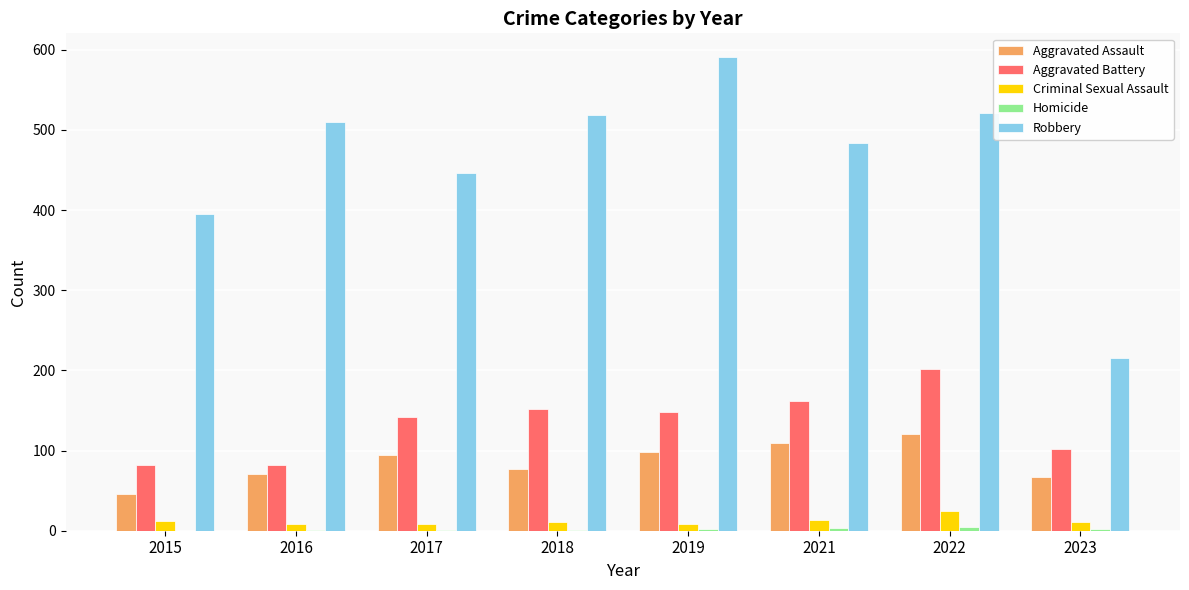

At which label is Robbery closest to 403?

2015